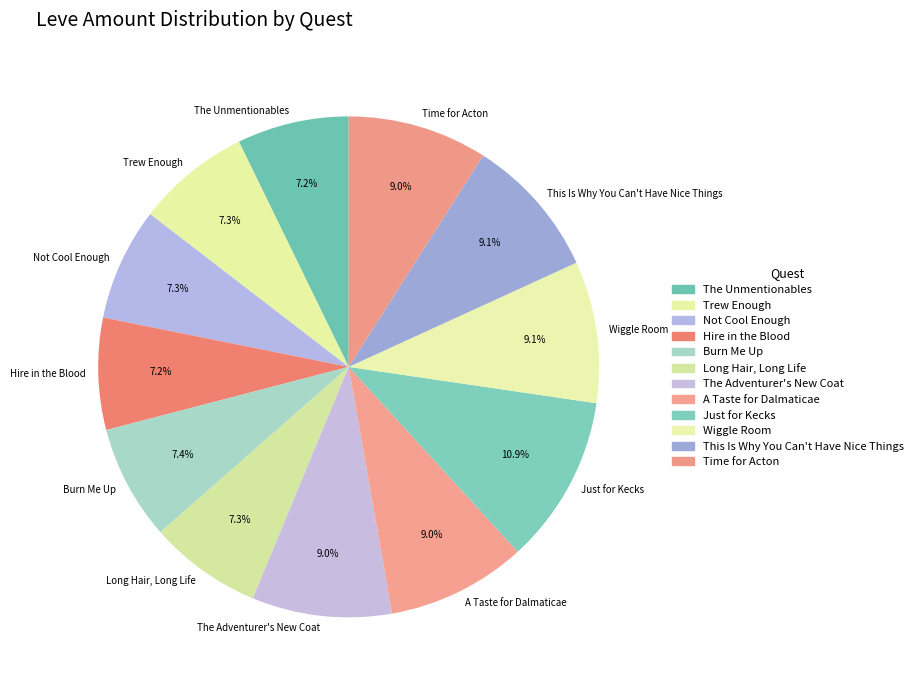

Combined, do Burn Me Up and Not Cool Enough account for over 50%?

No